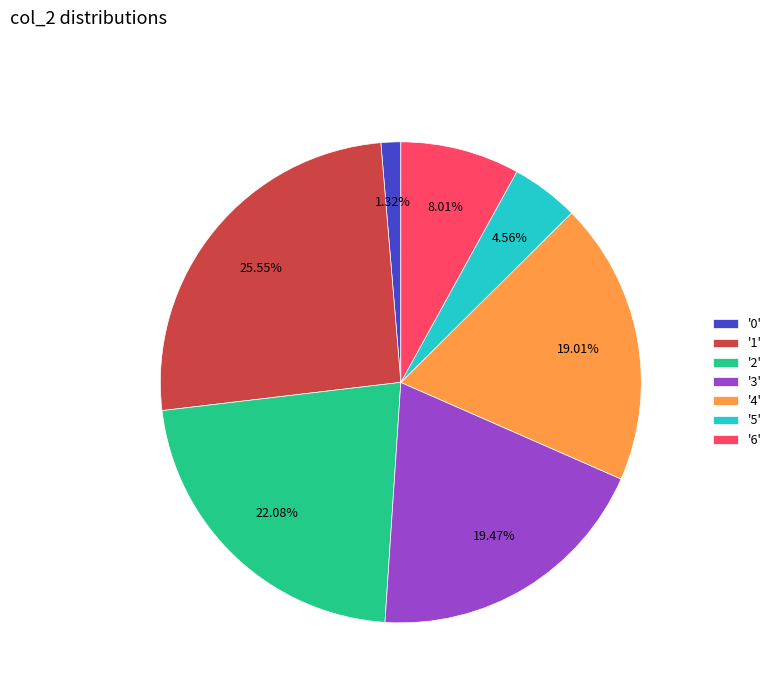

Is there a majority slice in this chart?

No